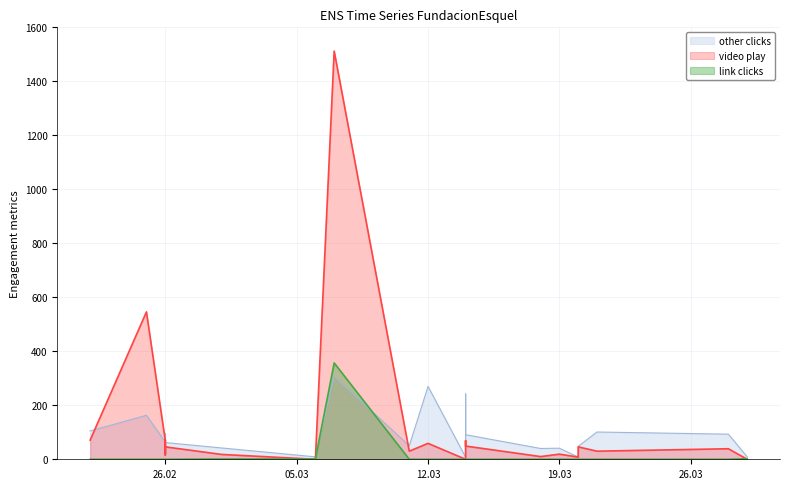

Which category has the highest value in the other clicks series?

2019-03-07